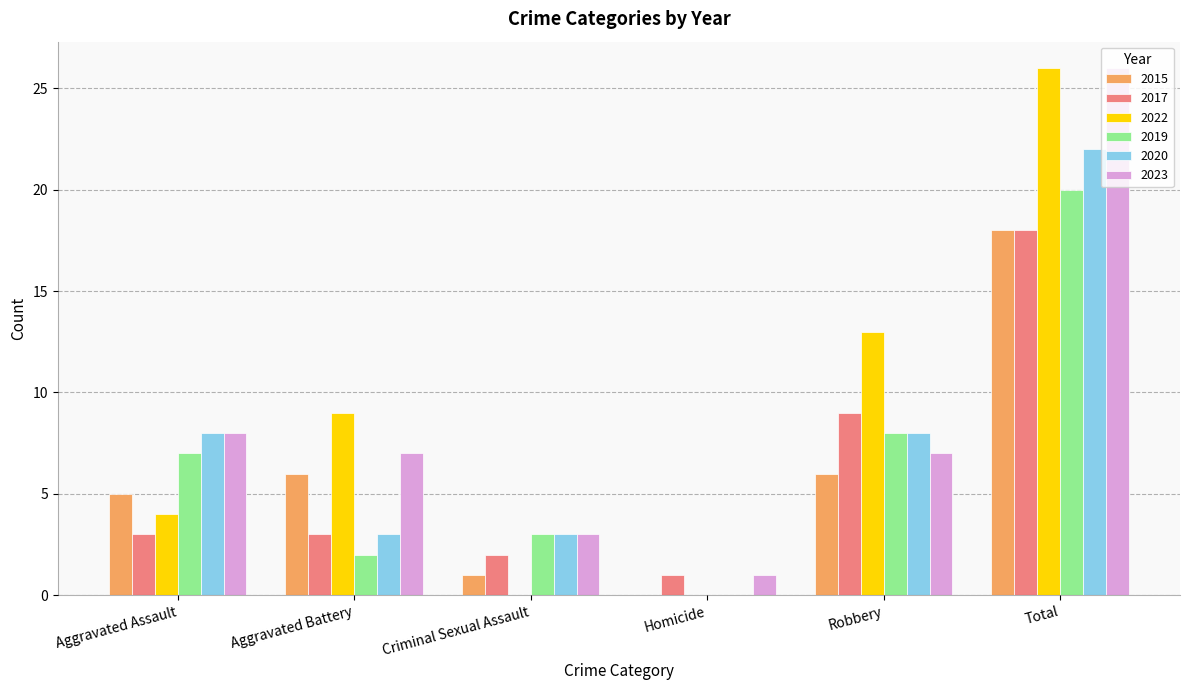

The 2017 series shows 3 at Aggravated Assault. True or false?

True